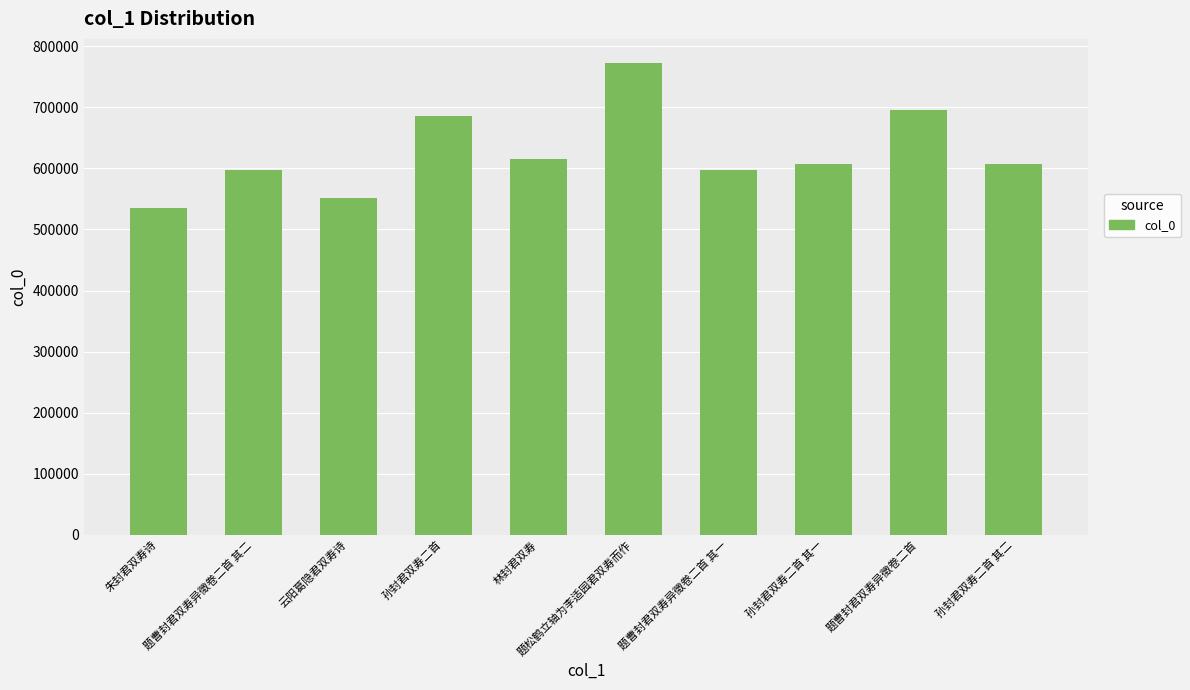

What is the difference between the second highest and second lowest values?

143668